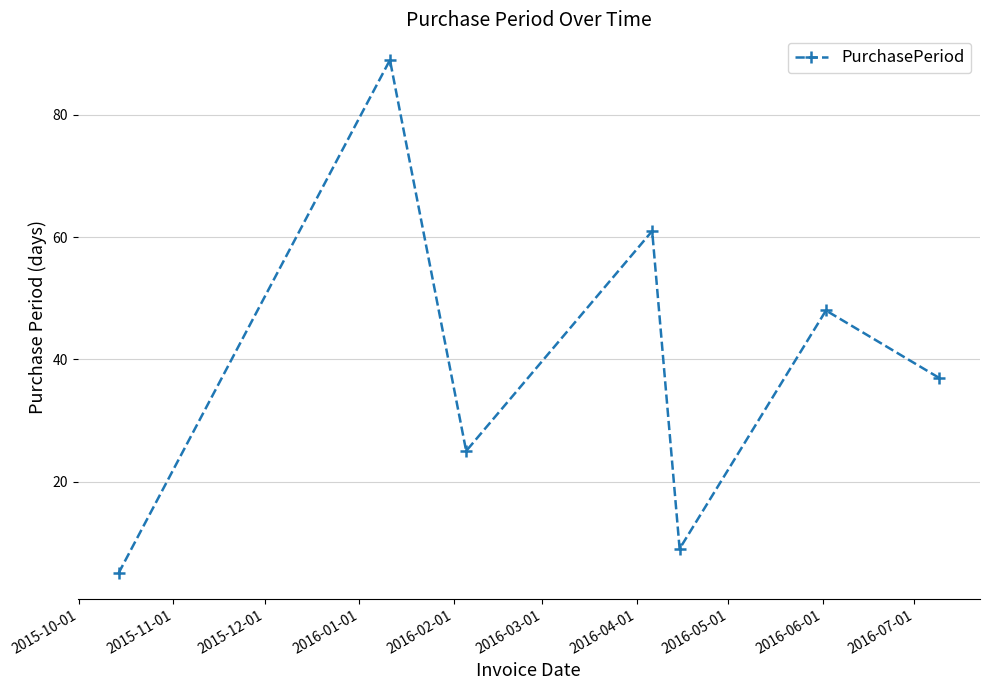

What is the value of the 7th point from the left?

37